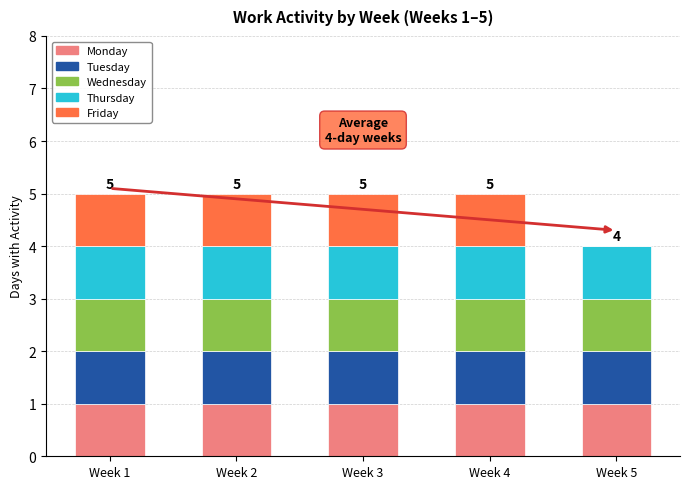

Reading left to right, what are the values for Monday?

Week 1=1	Week 2=1	Week 3=1	Week 4=1	Week 5=1